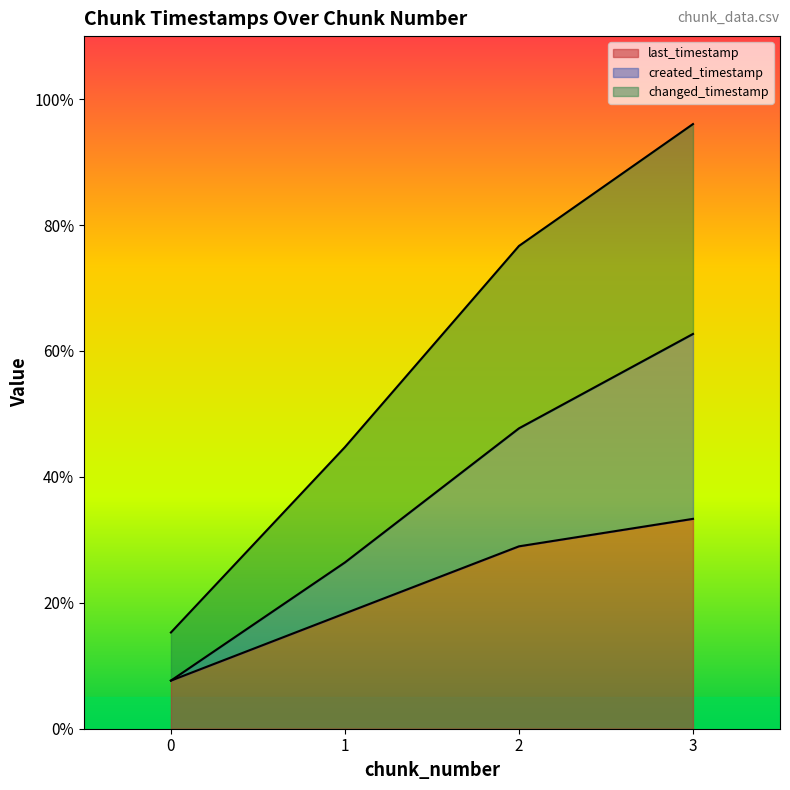

How many data points in last_timestamp are less than 28?

2